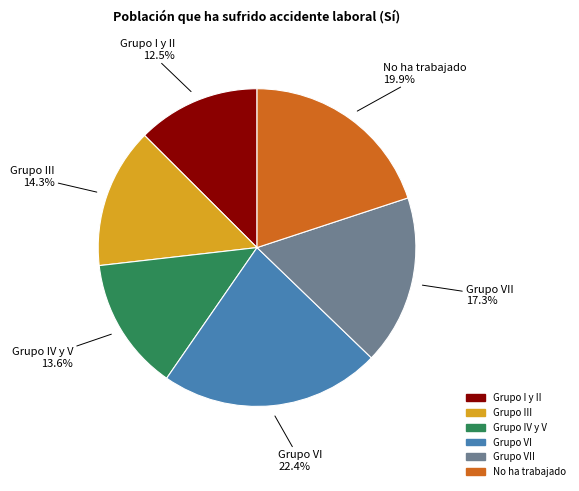

Is there any slice that represents more than half of the pie?

No